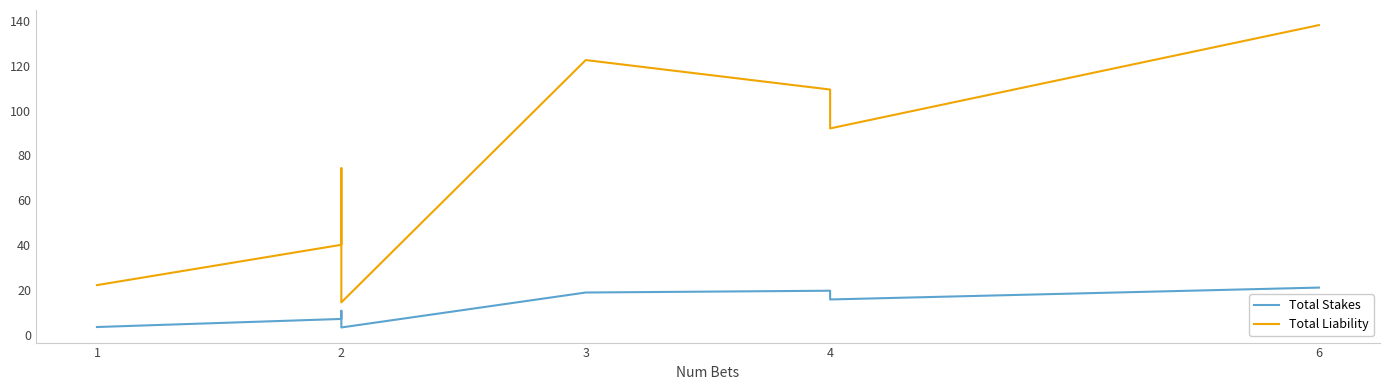

How many distinct data groups are displayed?

2